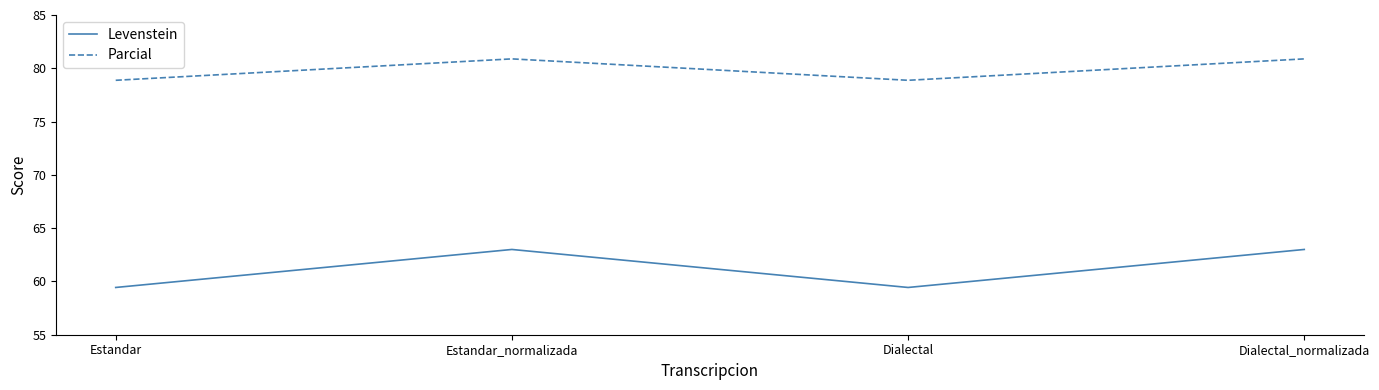

What is the spread (max minus min) of values at Dialectal?

19.4